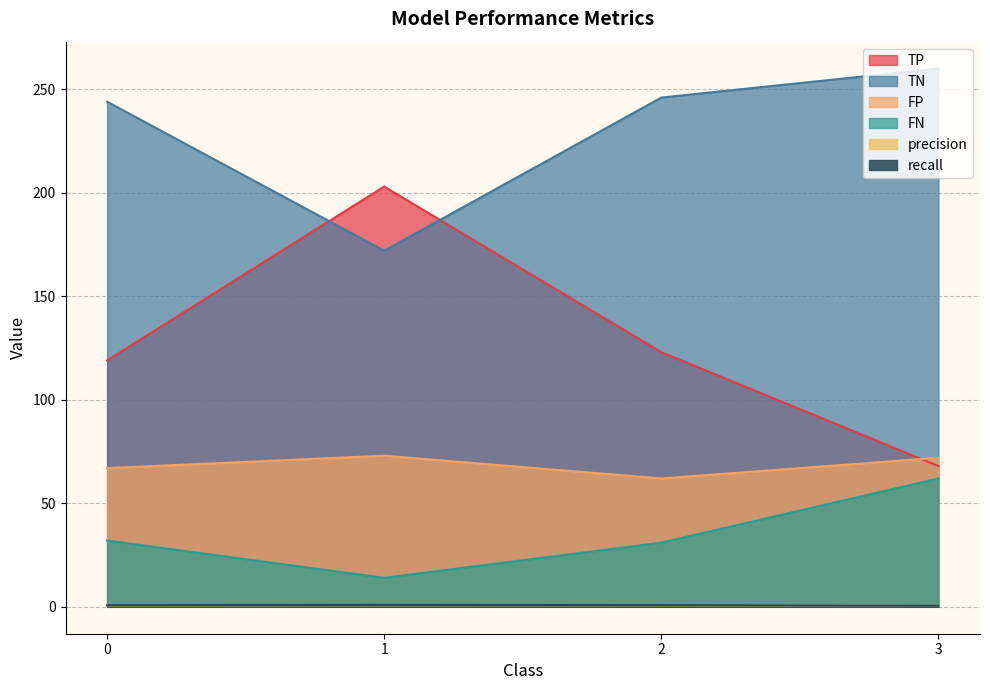

Reading left to right, transcribe all the data shown in this chart.

TP: 119.0	203.0	123.0	68.0
TN: 244.0	172.0	246.0	260.0
FP: 67.0	73.0	62.0	72.0
FN: 32.0	14.0	31.0	62.0
precision: 0.6	0.7	0.7	0.5
recall: 0.8	0.9	0.8	0.5